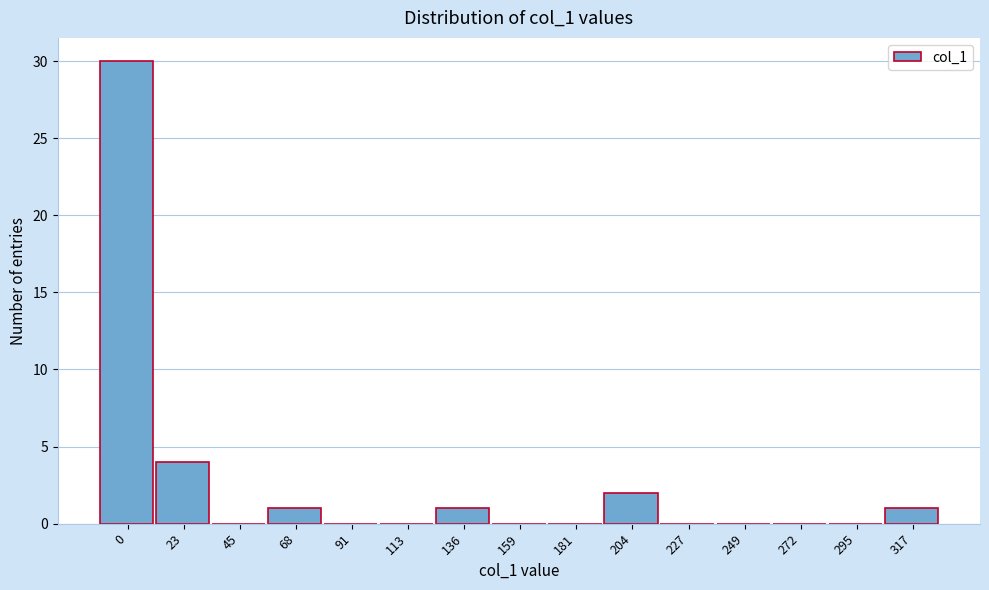

Reading left to right, extract all data points from this chart.

0=30	23=4	45=0	68=1	91=0	113=0	136=1	159=0	181=0	204=2	227=0	249=0	272=0	295=0	317=1